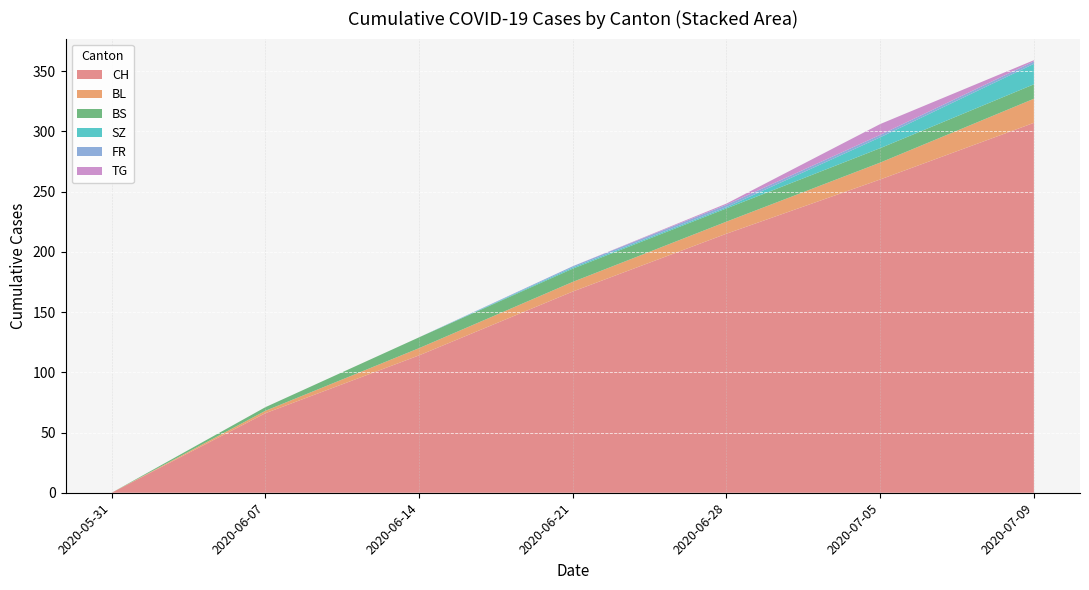

Which category has the lowest value in the CH series?

2020-05-31